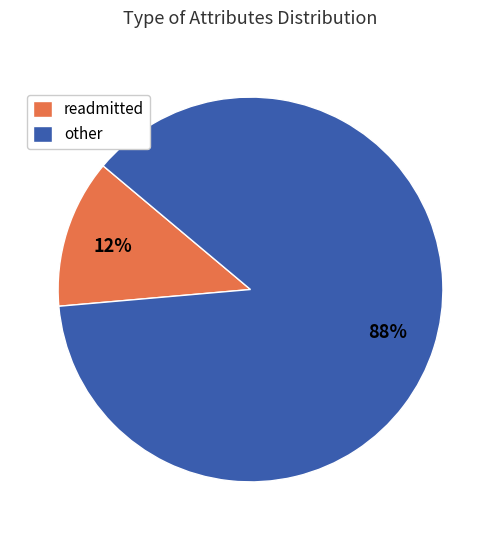

To the nearest percent, what is the average slice percentage?

50%